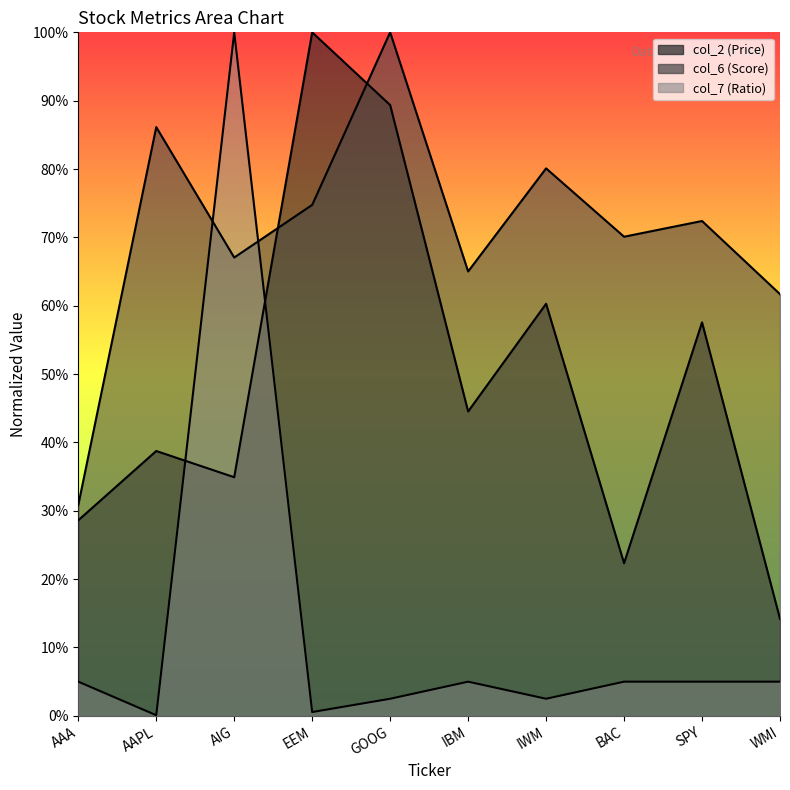

What is the difference between the col_7 values at BAC and GOOG?

2.5